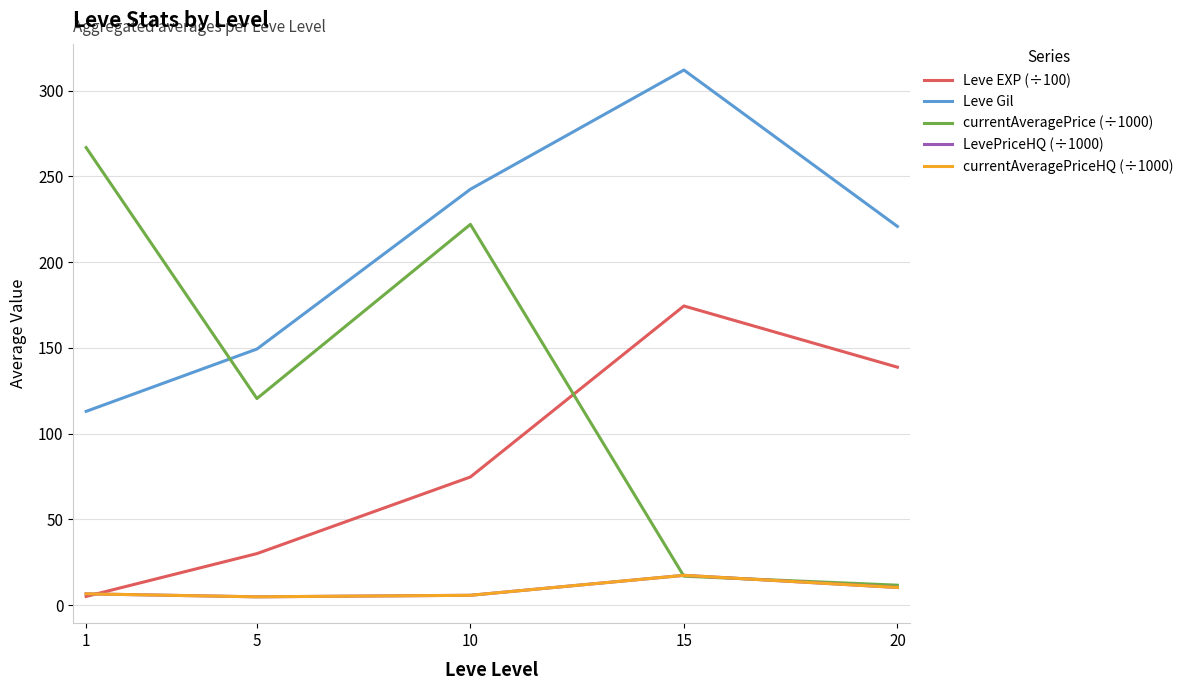

Does the chart have visible grid lines?

Yes